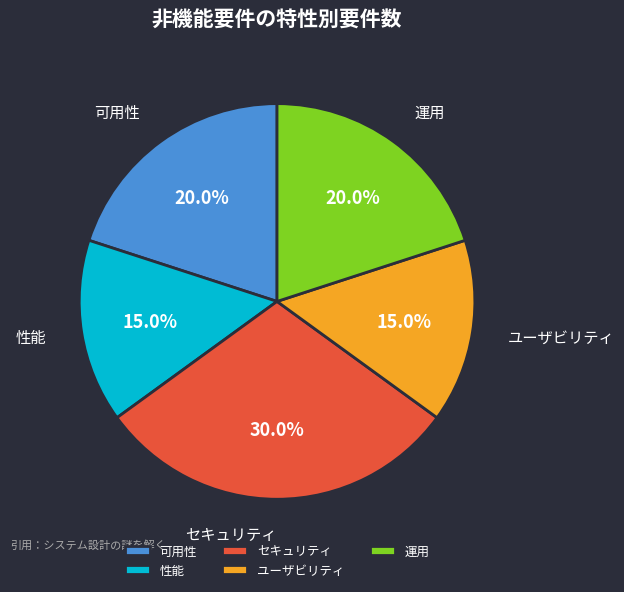

Count the number of slices in the pie.

5